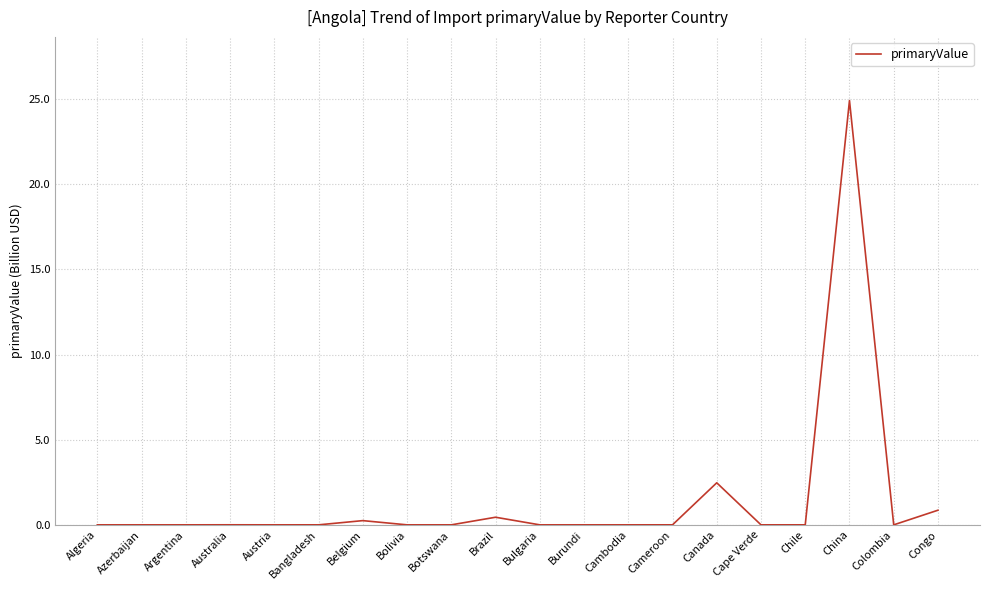

How many lines are shown in the chart?

1